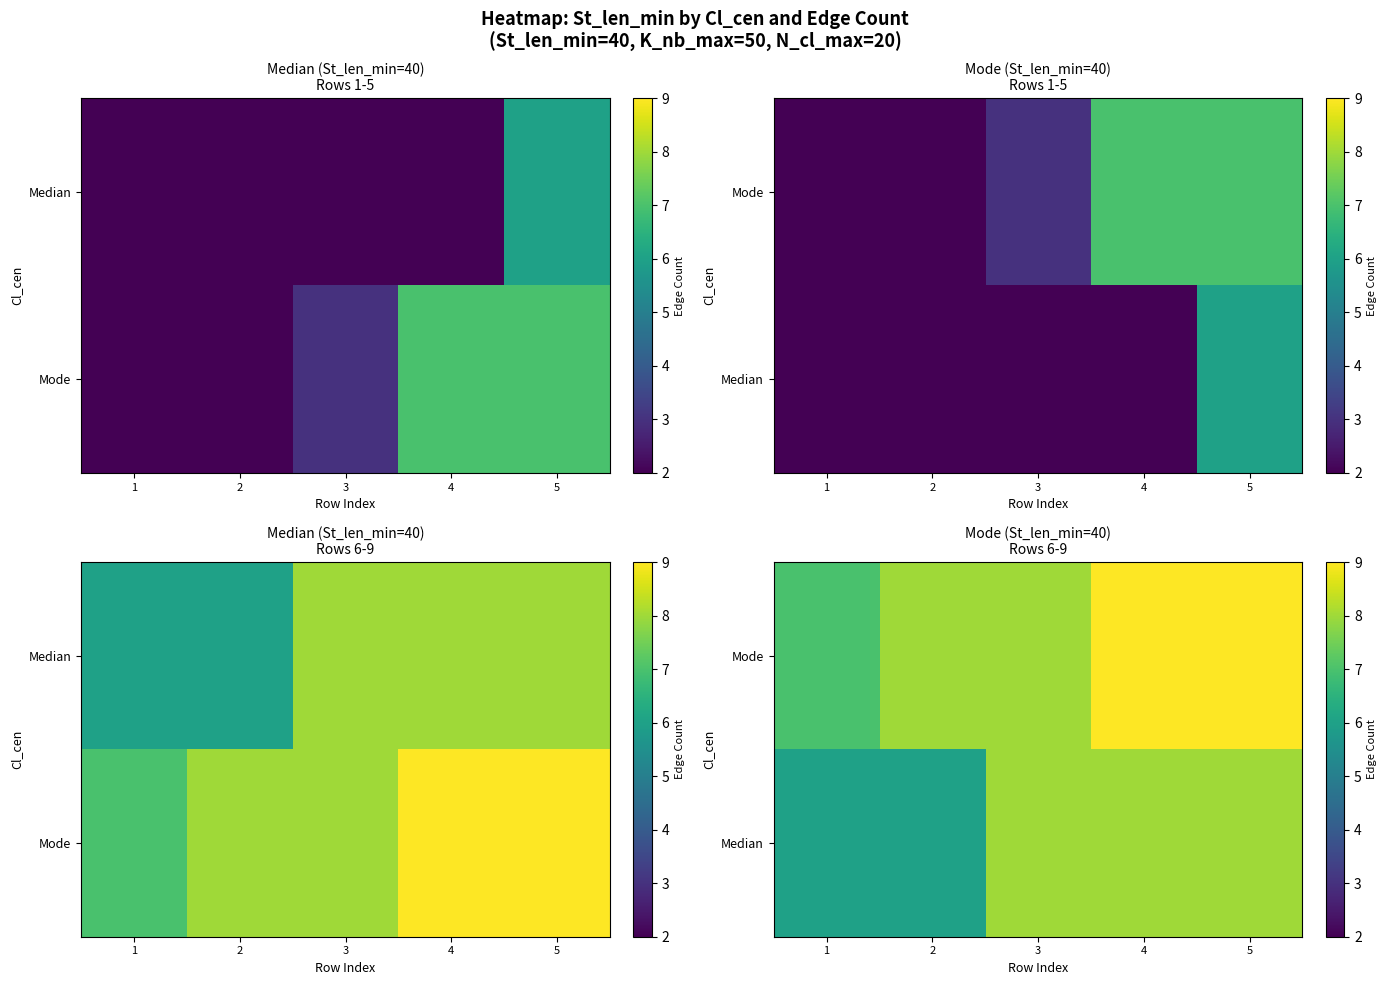

The value of Median at 3 is 12. True or false?

False